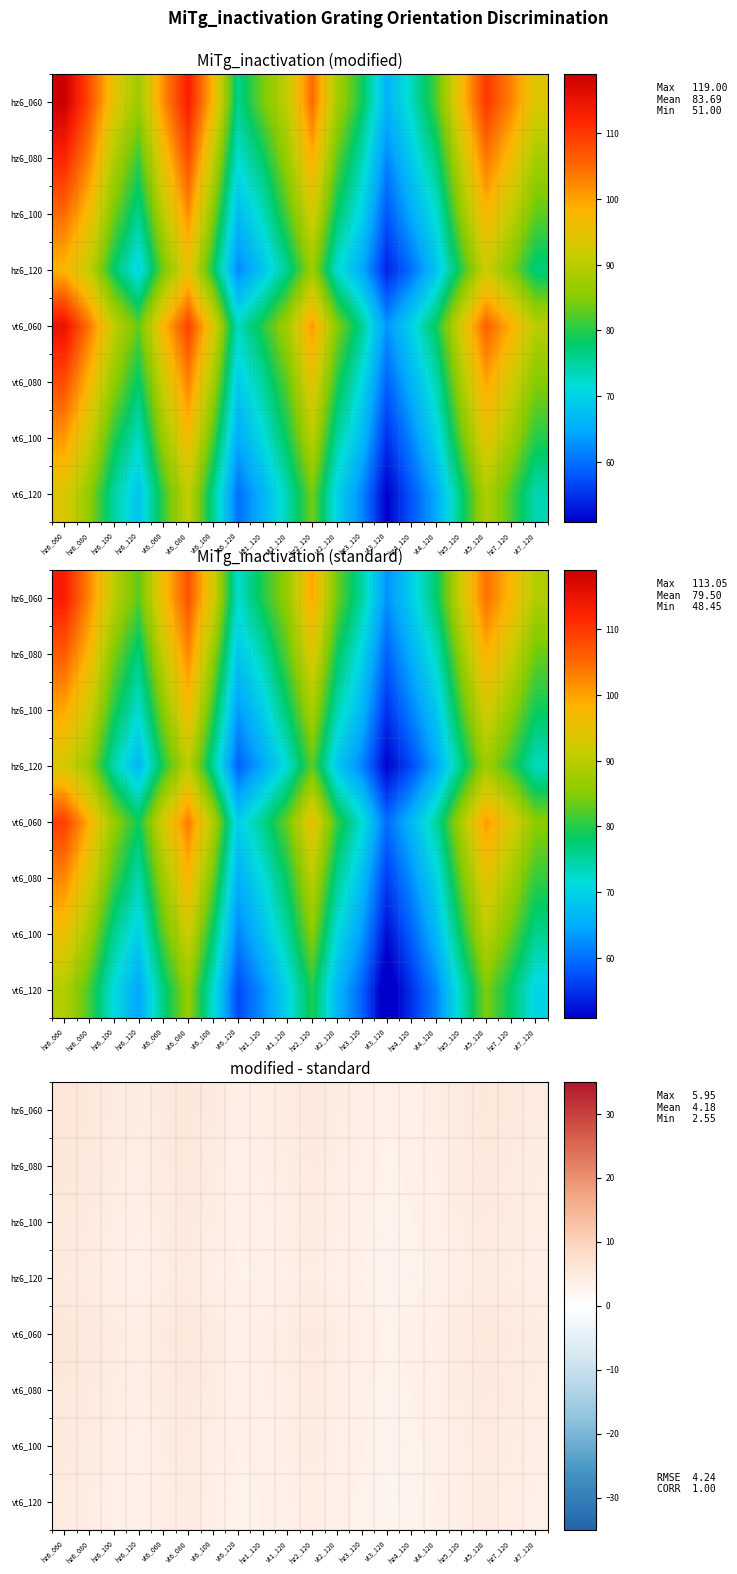

The vt6_060 series shows 1.6 at vt2_120. True or false?

False